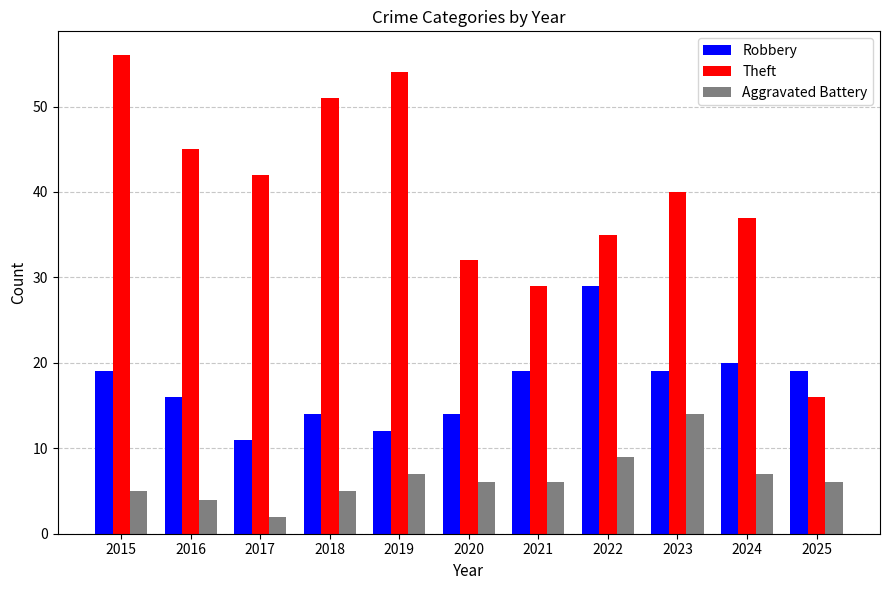

Which series has the largest range (max minus min)?

Theft